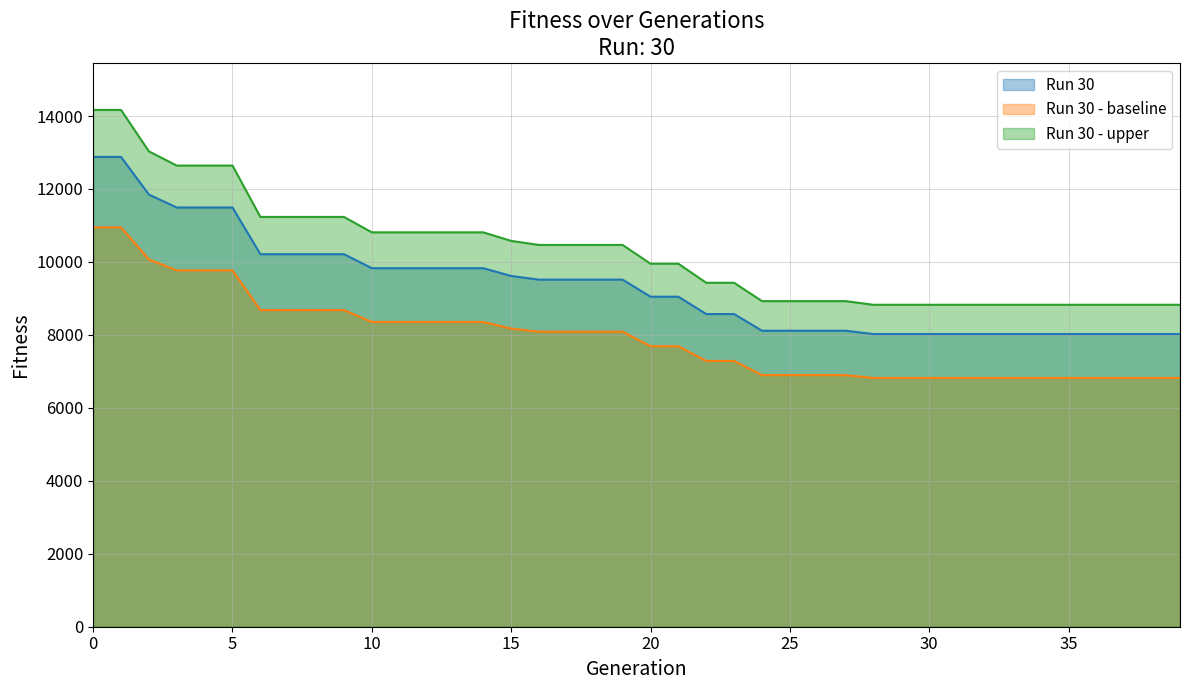

Rank the categories by value from lowest to highest.

28, 29, 30, 31, 32, 33, 34, 35, 36, 37, 38, 39, 24, 25, 26, 27, 22, 23, 20, 21, 16, 17, 18, 19, 15, 10, 11, 12, 13, 14, 6, 7, 8, 9, 3, 4, 5, 2, 0, 1